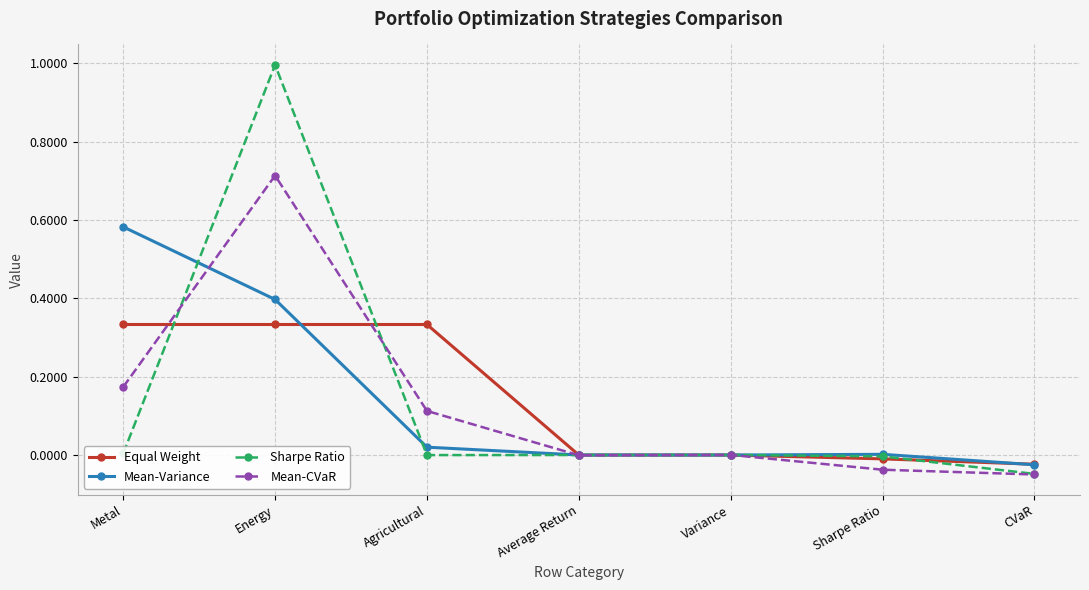

What is the total value across all series at Energy?

2.4